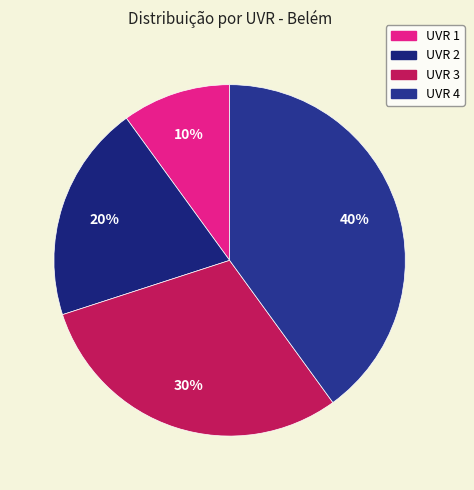

Which category has the smallest portion of the pie?

UVR 1